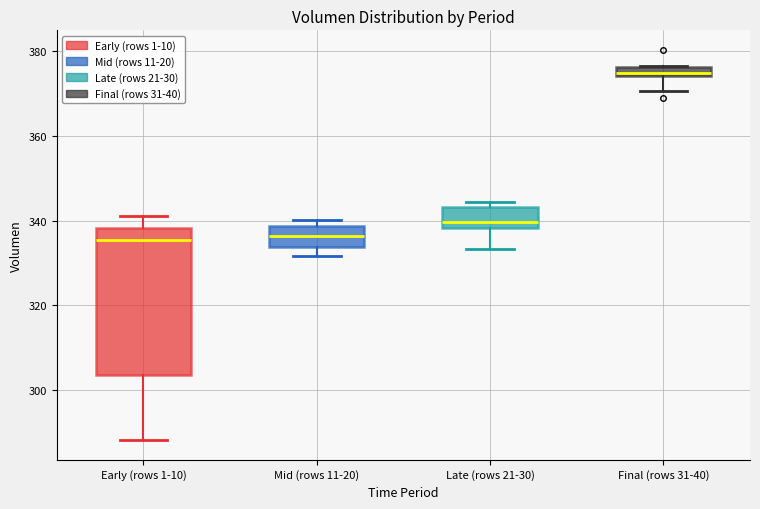

Where does the lower whisker of the box for Late (rows 21-30) end on the y-axis? The values are not printed on the chart, so give them approximately, as read against the axis.

334